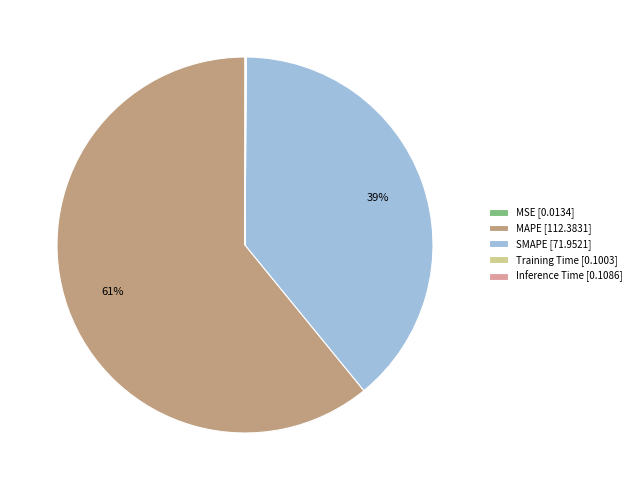

Is there any slice that represents more than half of the pie?

Yes